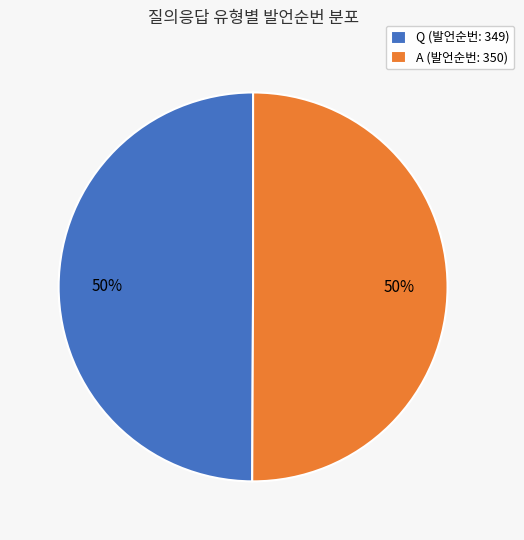

To the nearest percent, what percentage of the pie is Q (발언순번: 349)?

50%